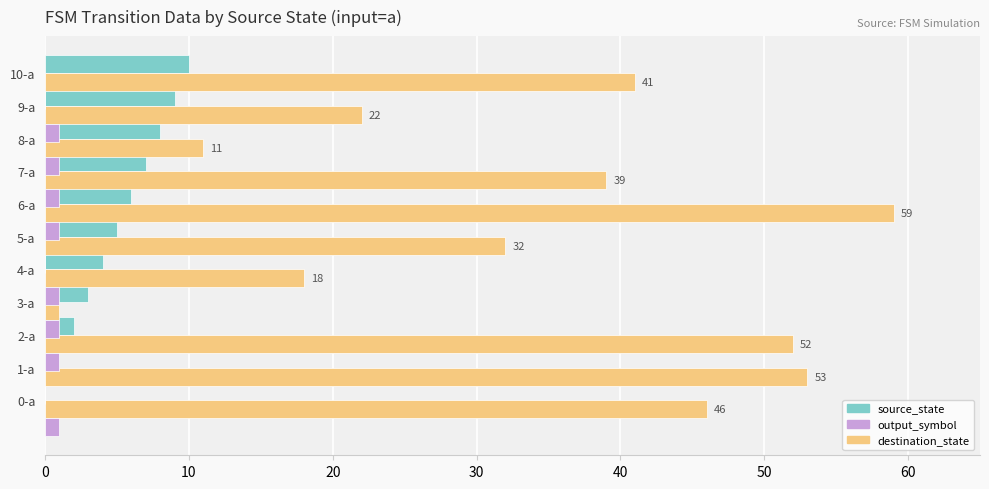

At how many categories does at least one series exceed 26?

7